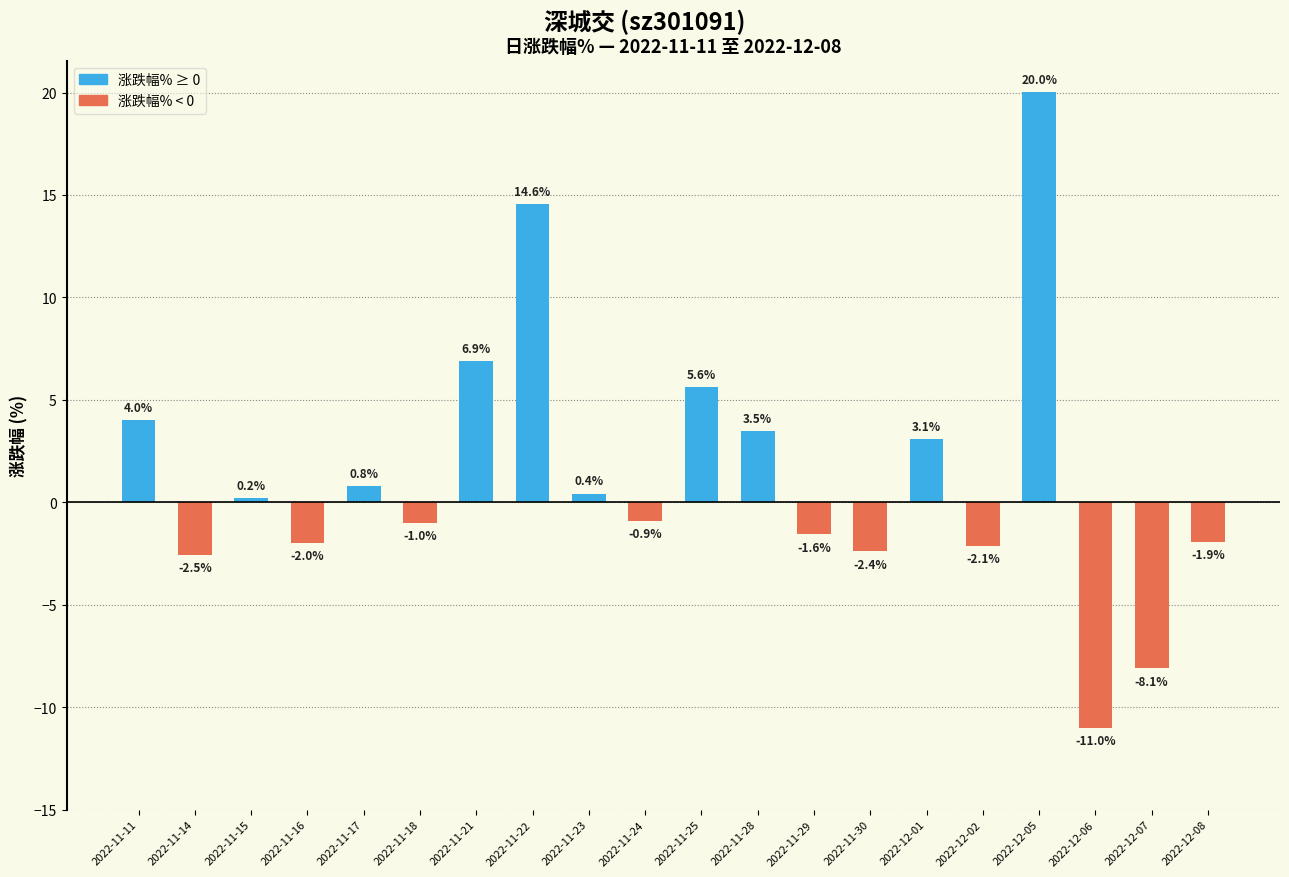

Reading right to left, list all the values displayed in this chart.

2022-12-08=-1.9	2022-12-07=-8.1	2022-12-06=-11.0	2022-12-05=20.0	2022-12-02=-2.1	2022-12-01=3.1	2022-11-30=-2.4	2022-11-29=-1.6	2022-11-28=3.5	2022-11-25=5.6	2022-11-24=-0.9	2022-11-23=0.4	2022-11-22=14.6	2022-11-21=6.9	2022-11-18=-1.0	2022-11-17=0.8	2022-11-16=-2.0	2022-11-15=0.2	2022-11-14=-2.5	2022-11-11=4.0